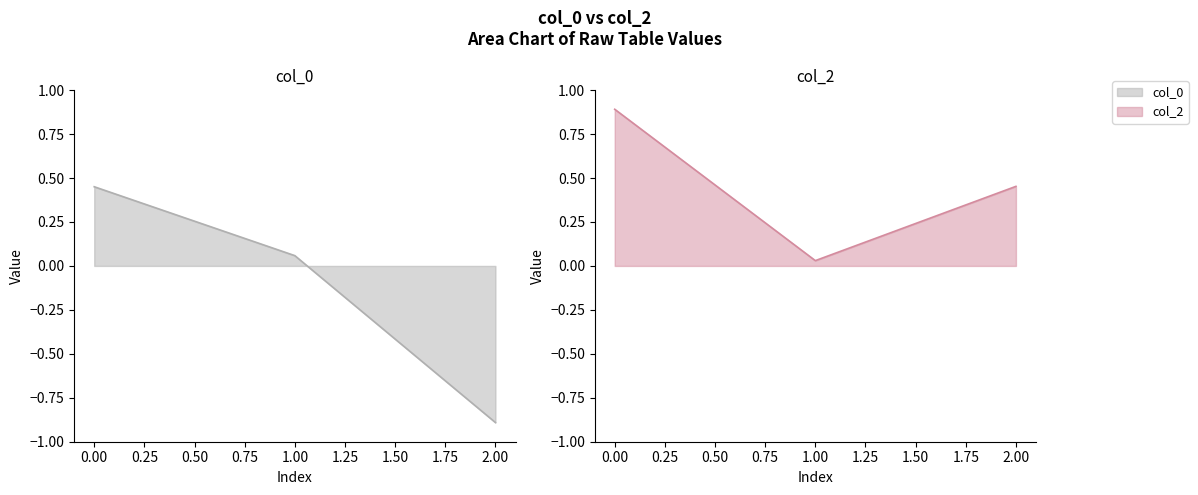

List the series in order of their peak value, highest first.

col_2, col_0